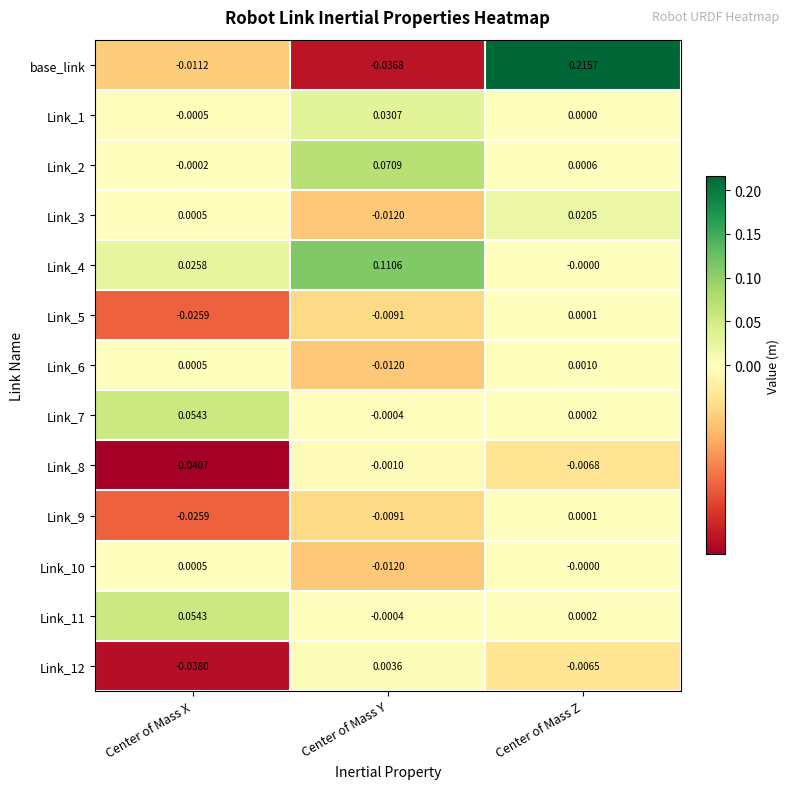

At how many categories does at least one series exceed 0?

3